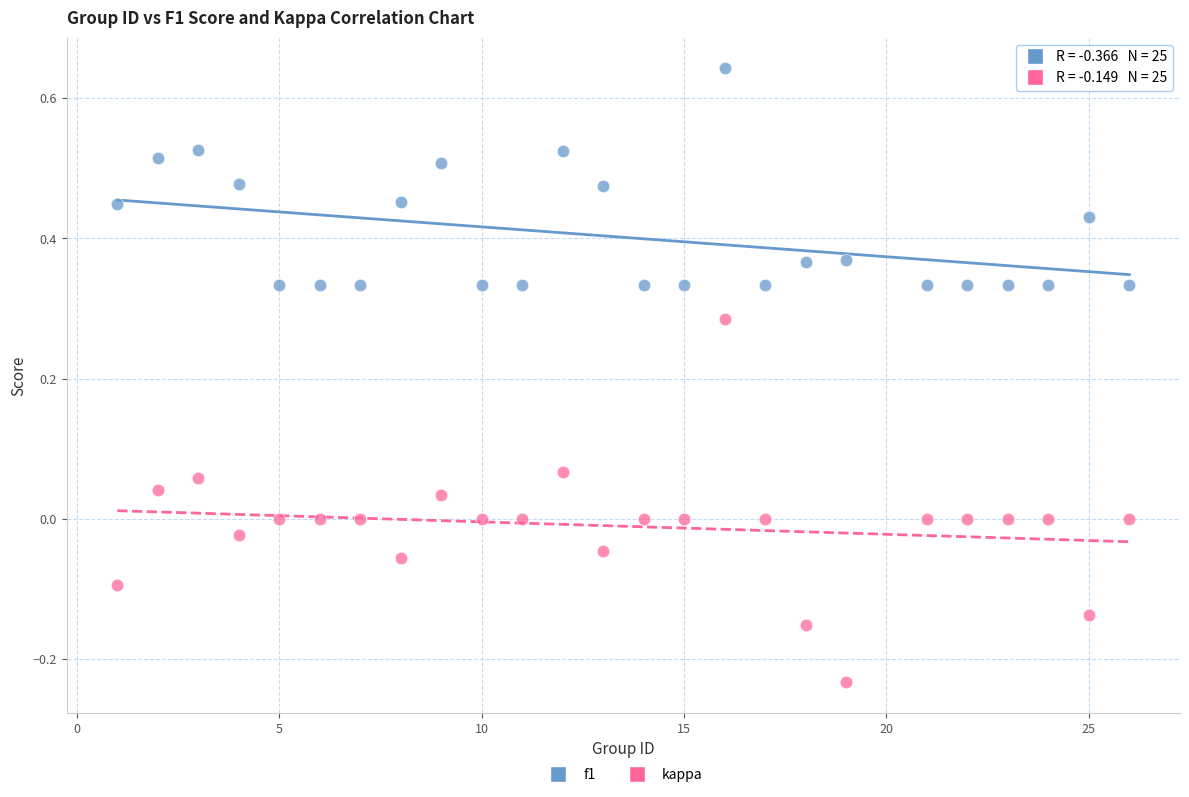

Across all data points, what is the range of Y values (max minus min)?

0.9